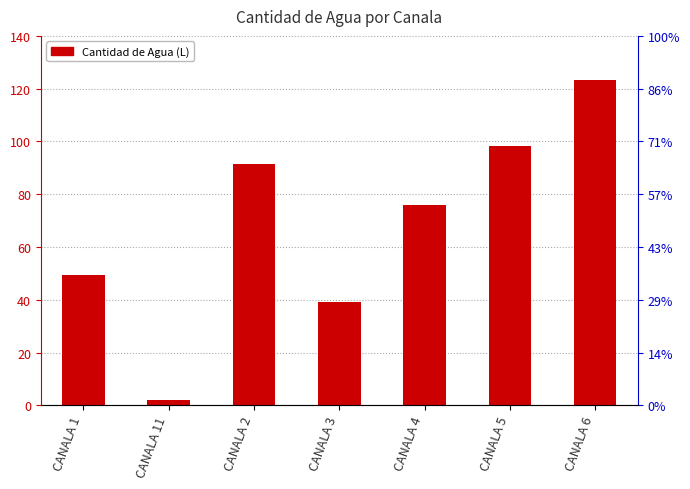

Which category has the lowest value across all series?

CANALA 11